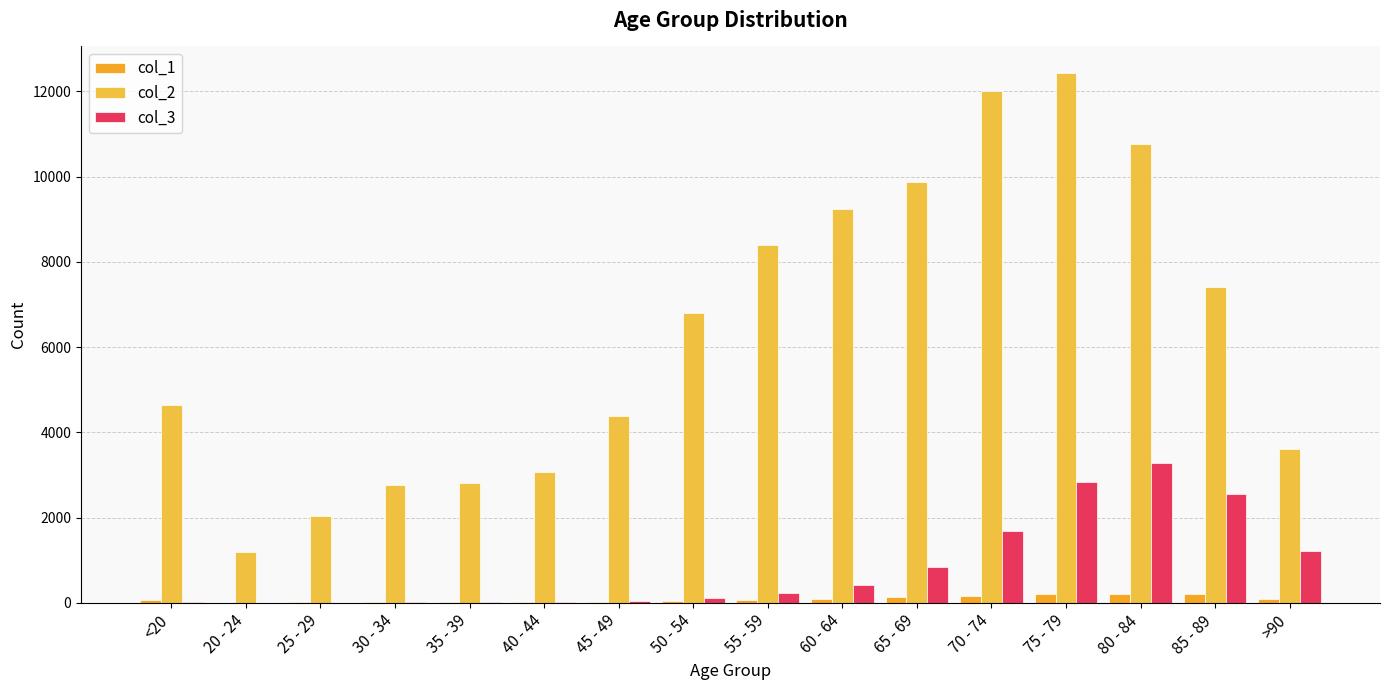

What is the sum of all col_2 values?

101482